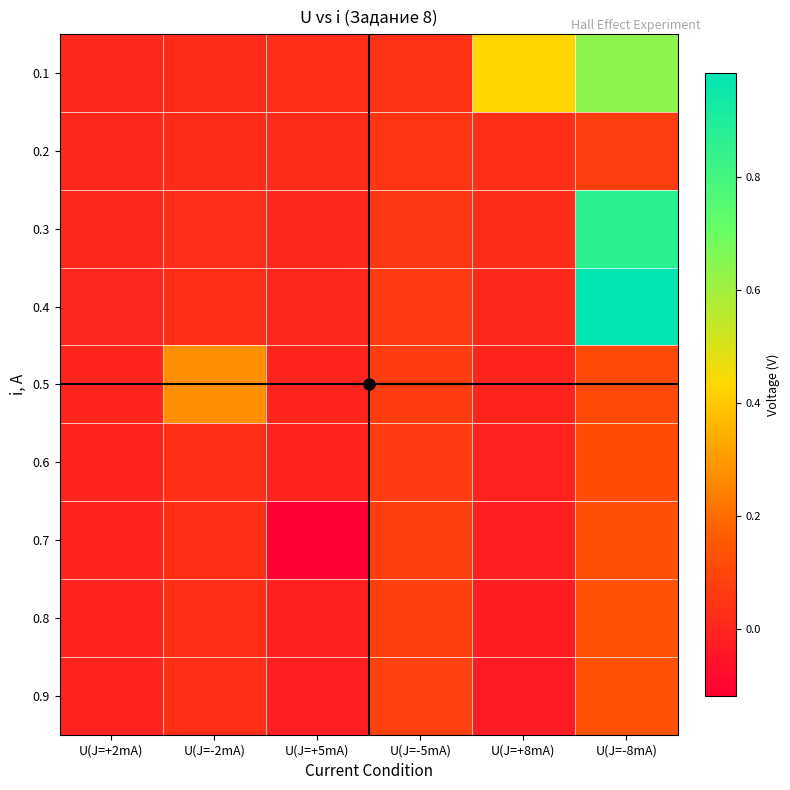

Which series has the widest spread of values?

0.4